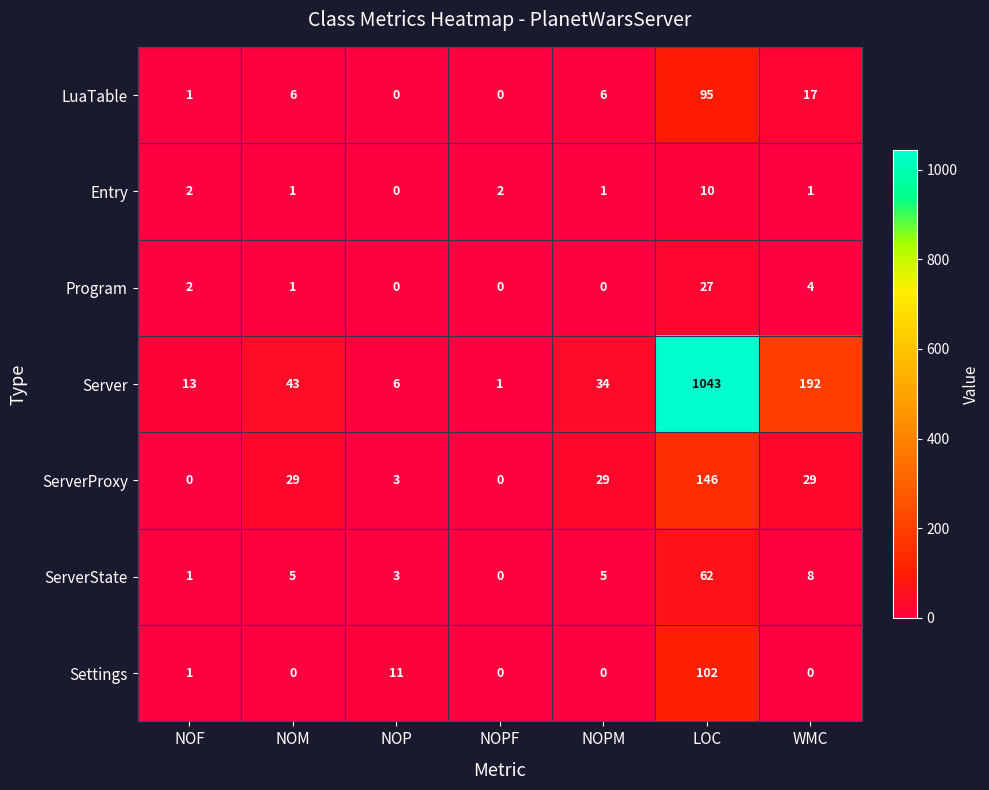

How many values in the ServerProxy series are below 29?

3